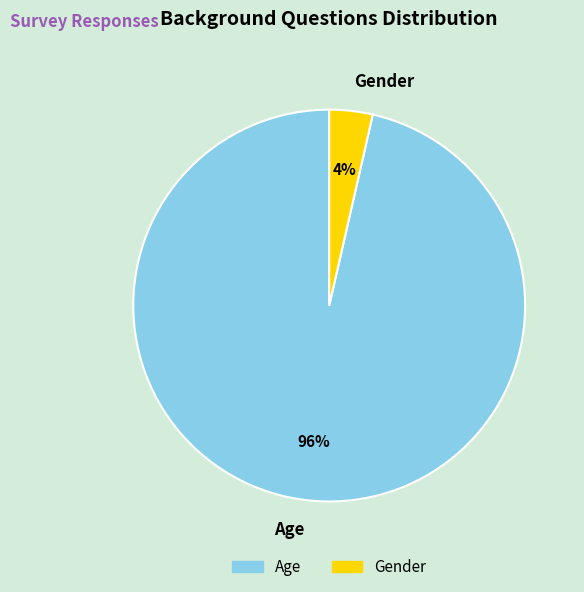

Which has a higher value, Gender or Age?

Age